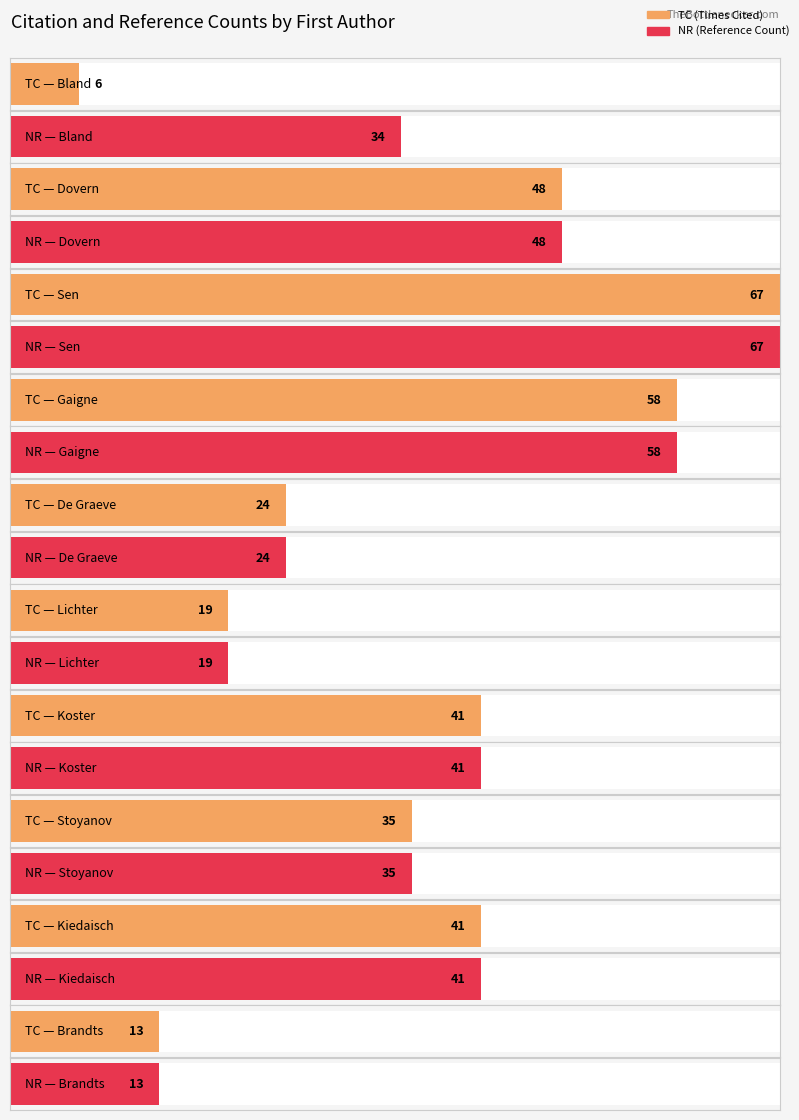

Does the chart contain stacked bars?

No